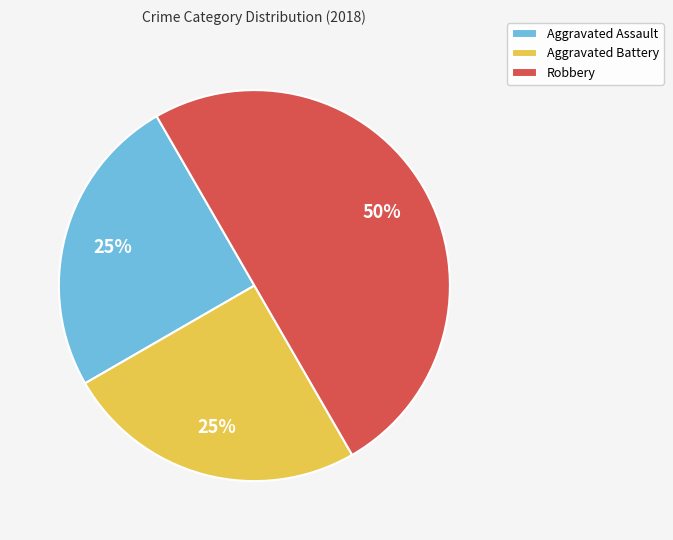

To the nearest percent, what is the difference between the largest and smallest slice percentages?

25%